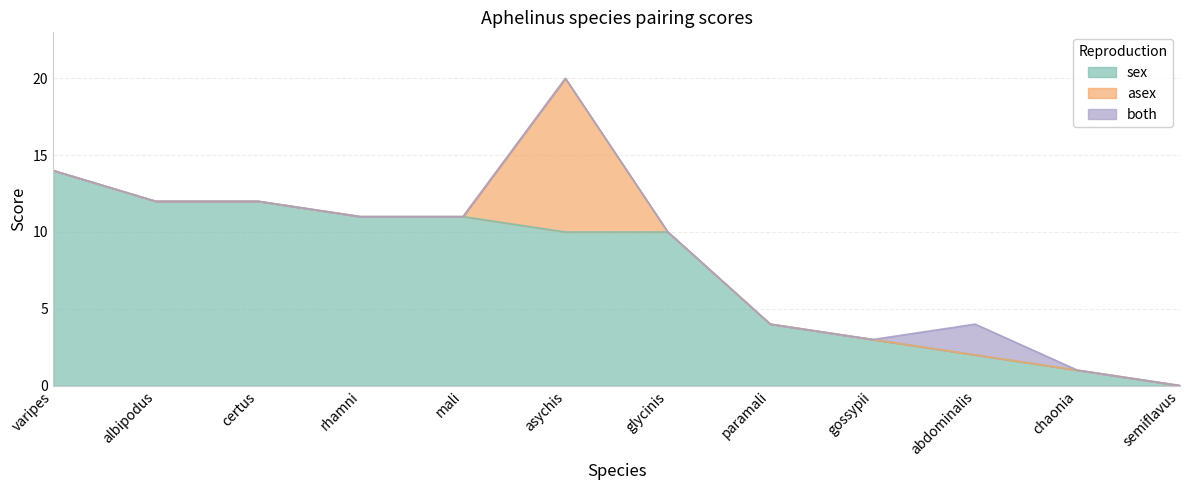

Reading left to right, transcribe all the data shown in this chart.

sex: 14	12	12	11	11	10	10	4	3	2	1	0
asex: 0	0	0	0	0	10	0	0	0	0	0	0
both: 0	0	0	0	0	0	0	0	0	2	0	0